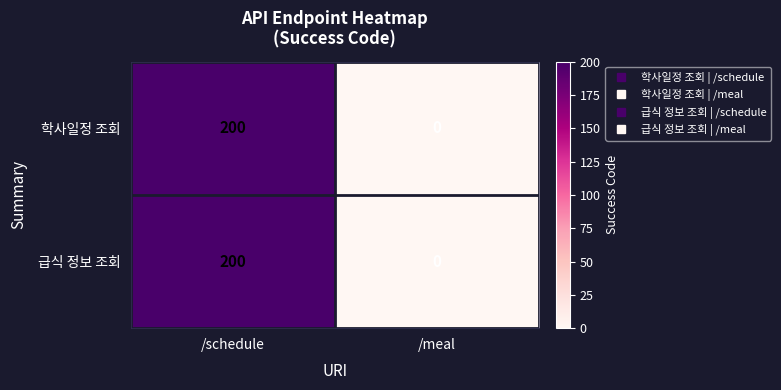

Count the number of categories in the chart.

2